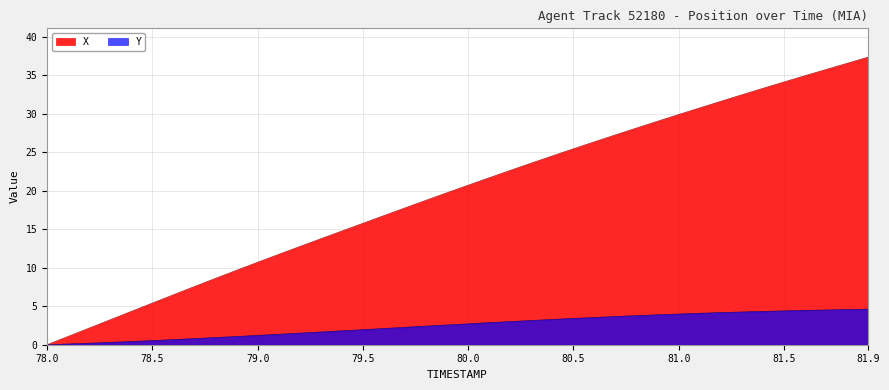

Rank the series by their maximum value, from lowest to highest.

Y, X